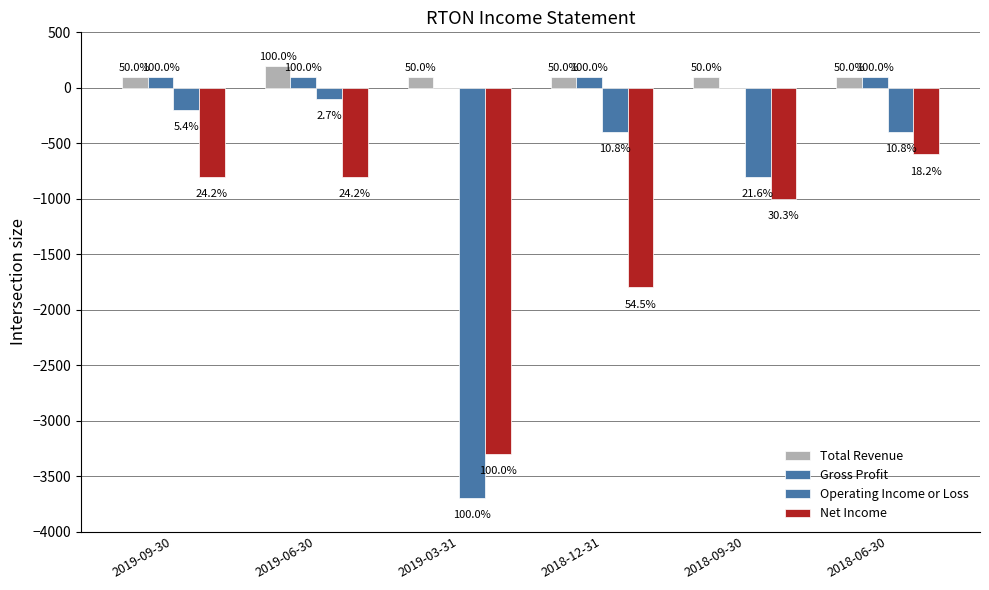

Where is Net Income nearest to the value -1950?

2018-12-31